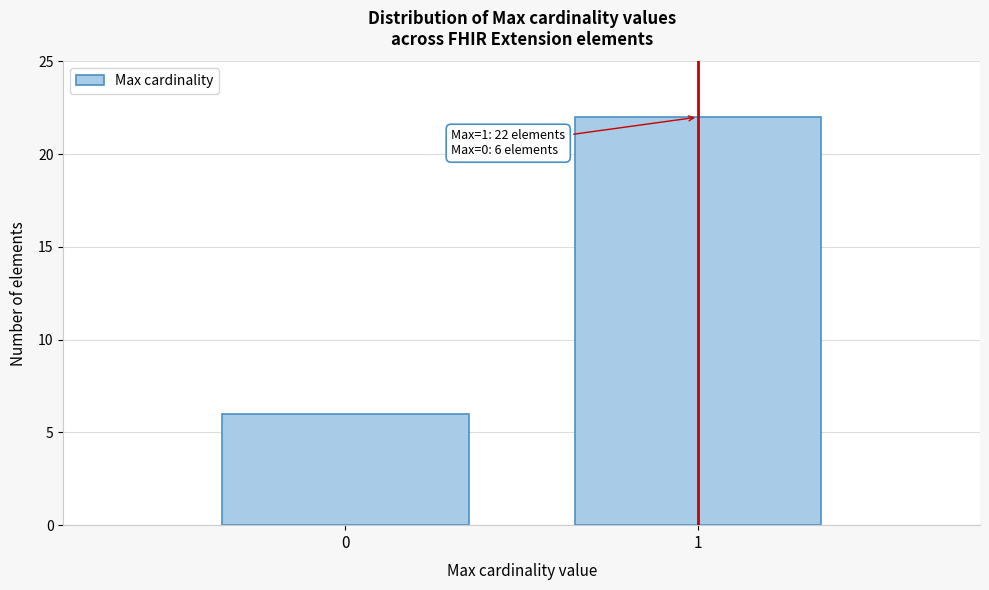

Reading right to left, extract all data points from this chart.

22	6